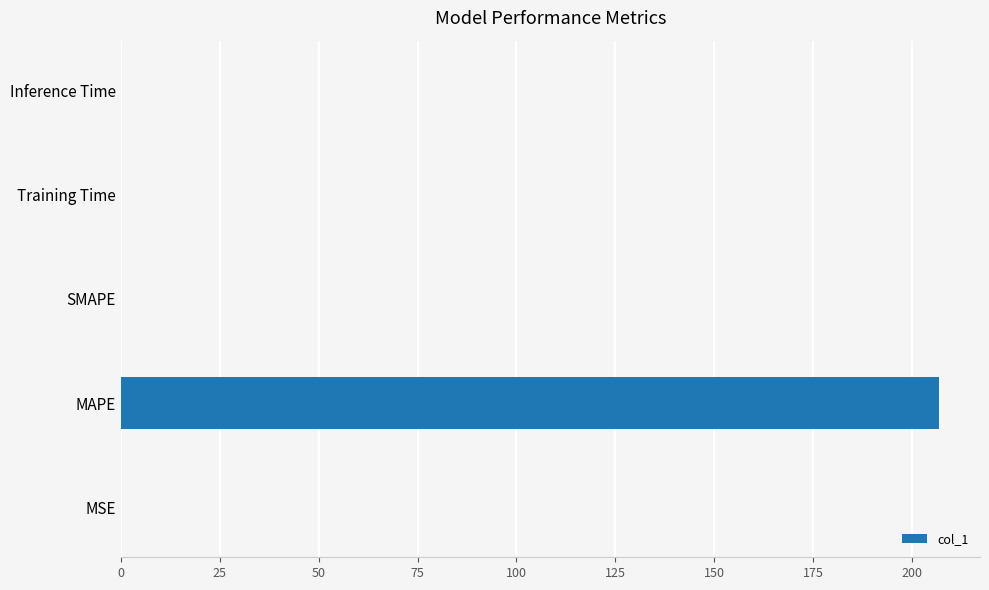

What is the sum of all values?

206.9